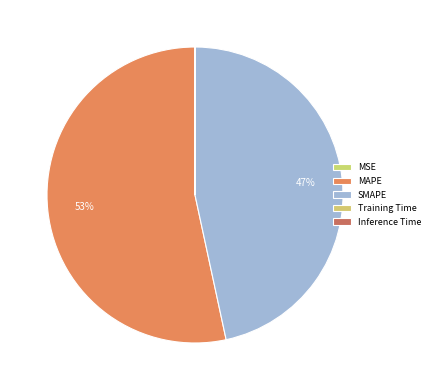

Does MAPE represent more than half of the total?

Yes